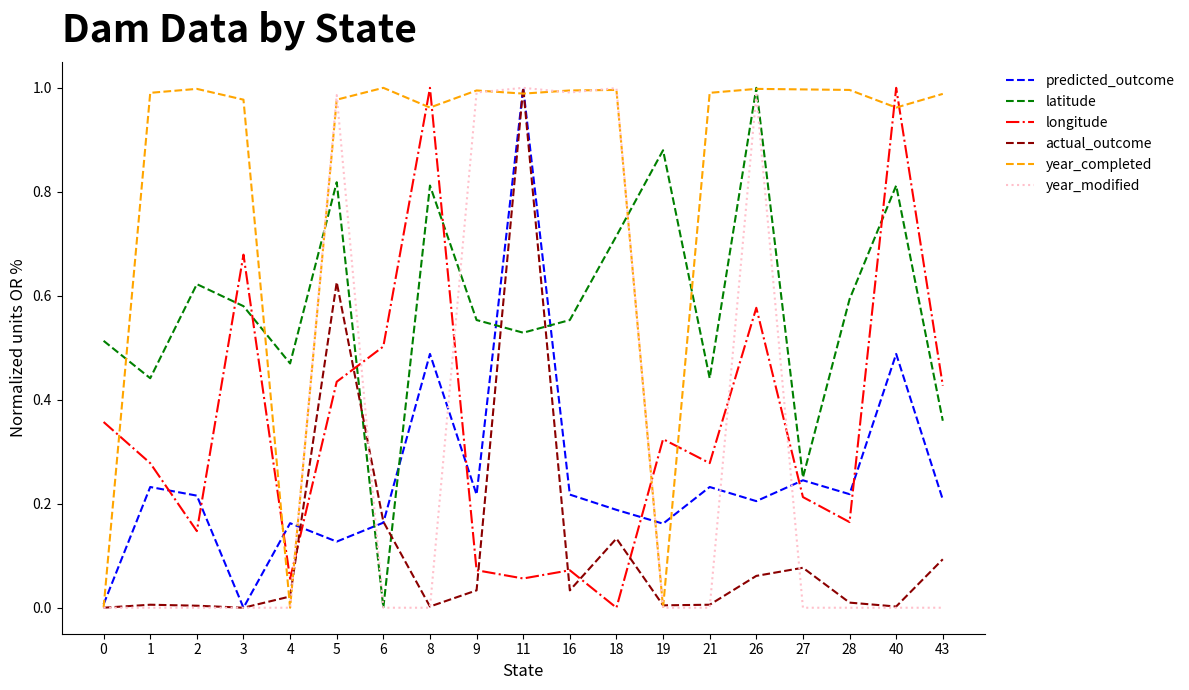

Between 2 and 11, which series saw the biggest shift?

year_modified